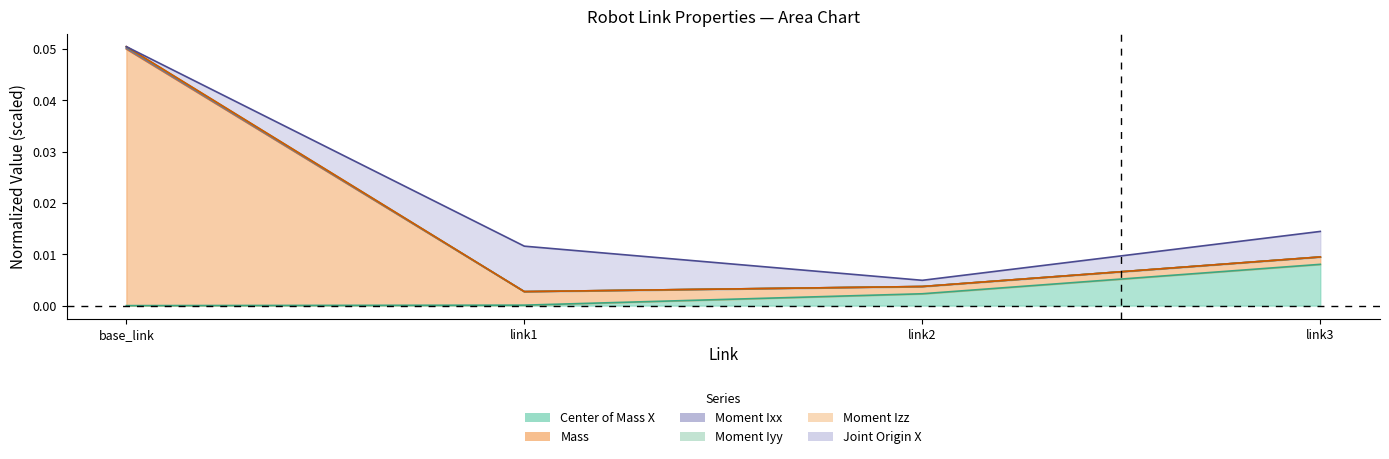

Which has a higher value, link2 or link3?

link3